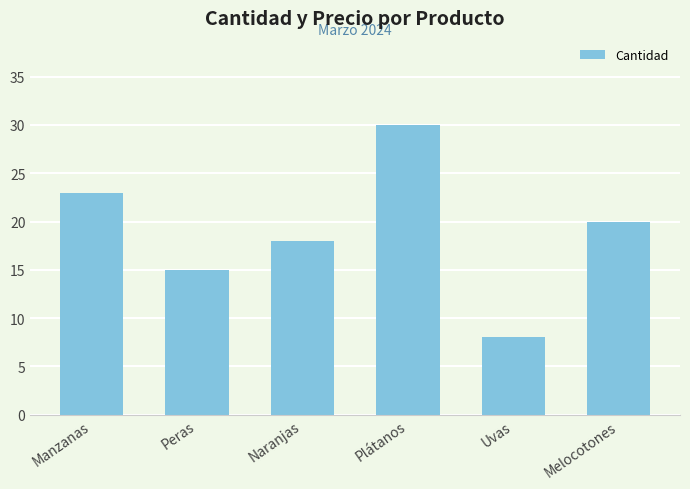

Rank the categories by value from highest to lowest.

Plátanos, Manzanas, Melocotones, Naranjas, Peras, Uvas